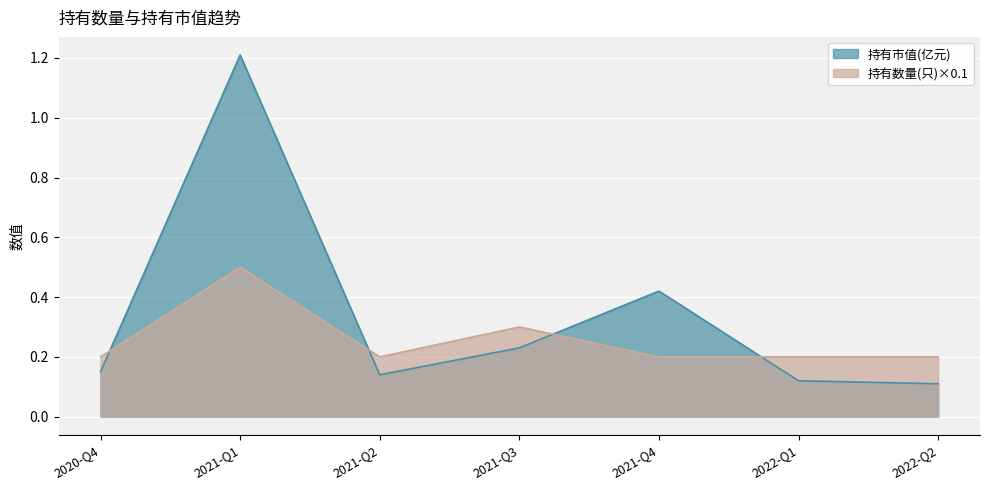

Reading right to left, transcribe all the data shown in this chart.

持有市值(亿元): 0.1	0.1	0.4	0.2	0.1	1.2	0.1
持有数量(只): 0.2	0.2	0.2	0.3	0.2	0.5	0.2